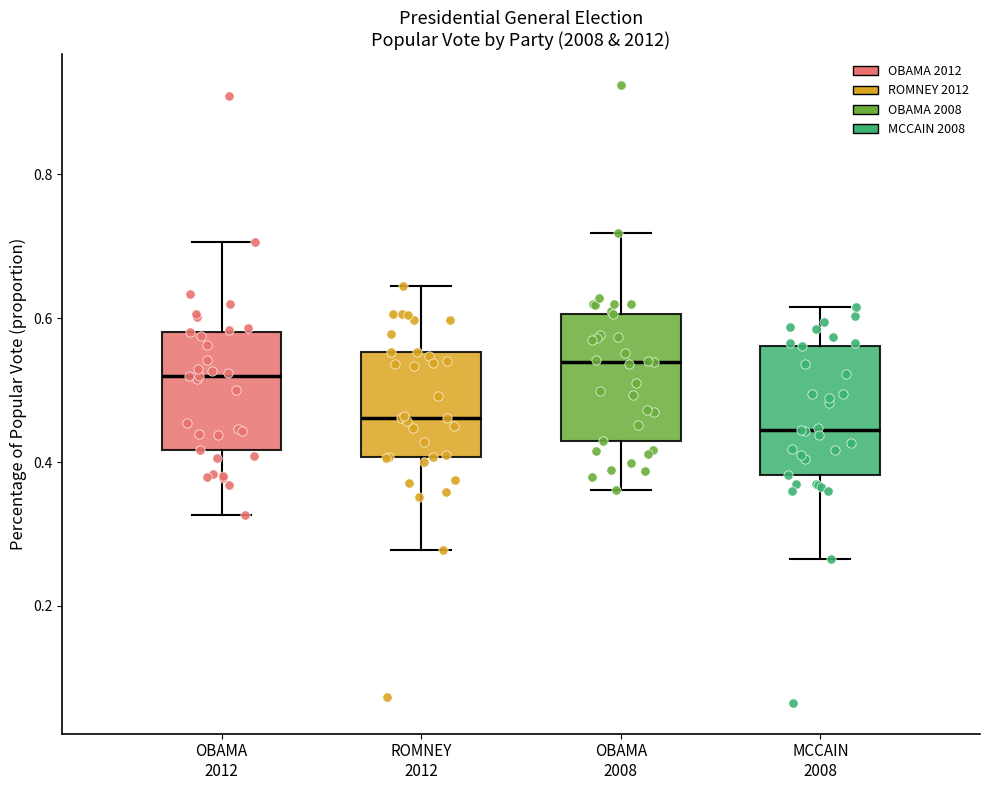

Reading left to right, read every box against the y-axis: the position of its median line, the range the box covers, and the ends of its whiskers. The values are not printed on the chart, so give them approximately, as read against the axis.

OBAMA 2012: median 0.52, box 0.42 to 0.58, whiskers 0.32 to 0.70
ROMNEY 2012: median 0.46, box 0.40 to 0.56, whiskers 0.28 to 0.64
OBAMA 2008: median 0.54, box 0.44 to 0.60, whiskers 0.36 to 0.72
MCCAIN 2008: median 0.44, box 0.38 to 0.56, whiskers 0.26 to 0.62